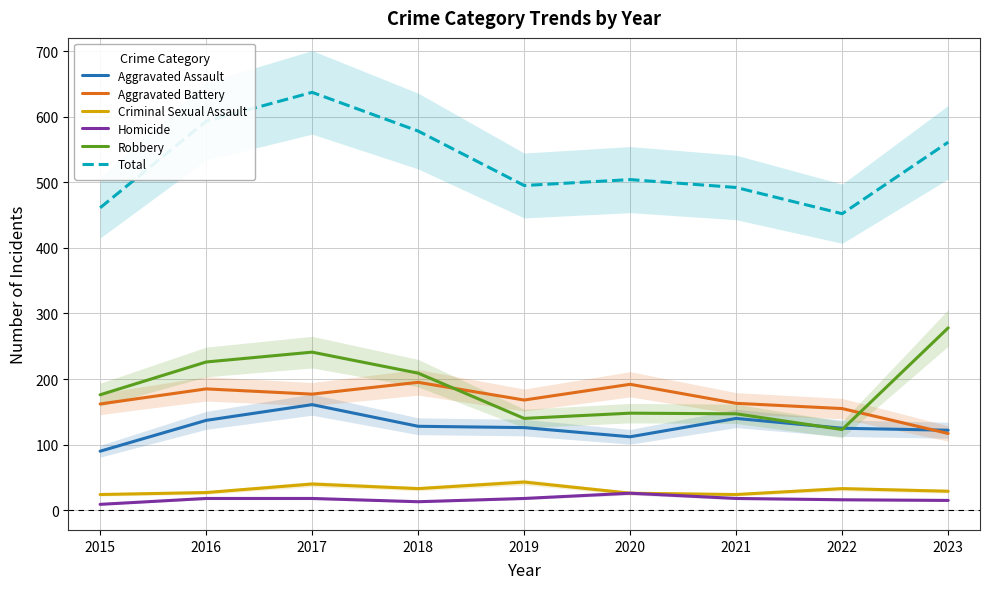

At which category does Robbery reach its first local peak?

2017